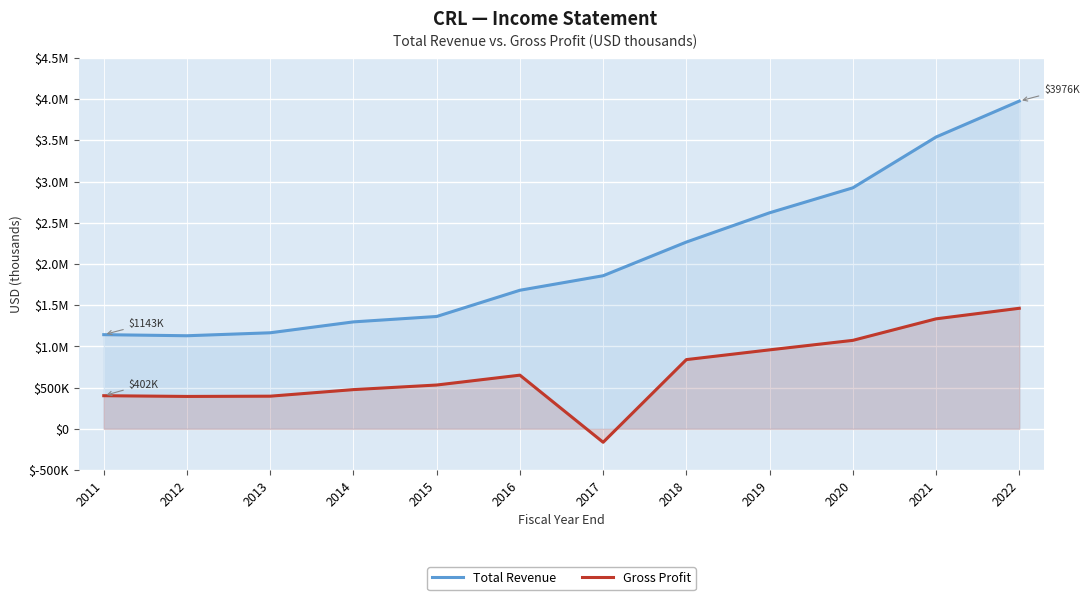

What is the lowest value of the Total Revenue series?

1129500